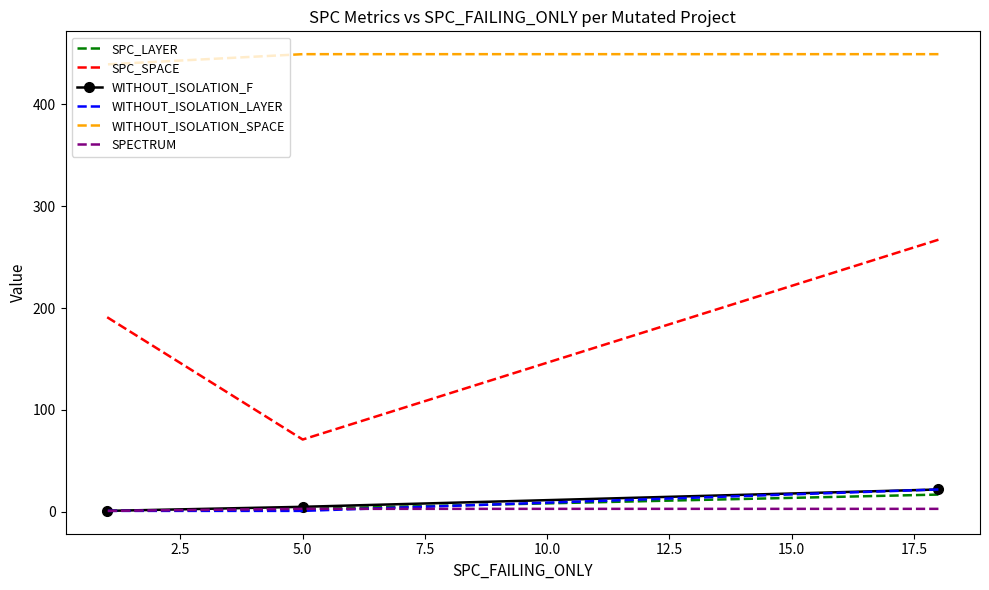

What is the maximum value for SPECTRUM?

3